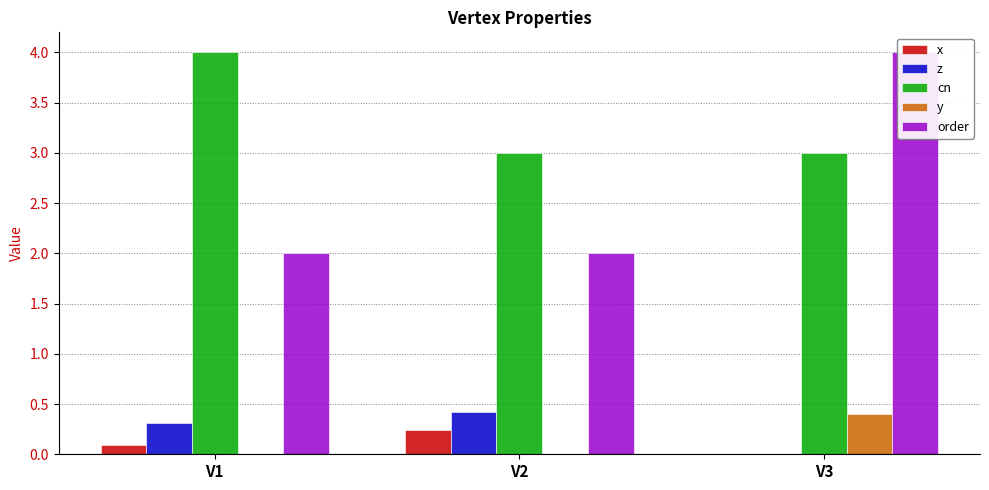

What is the difference between the maximum and second lowest values in the z series?

0.1